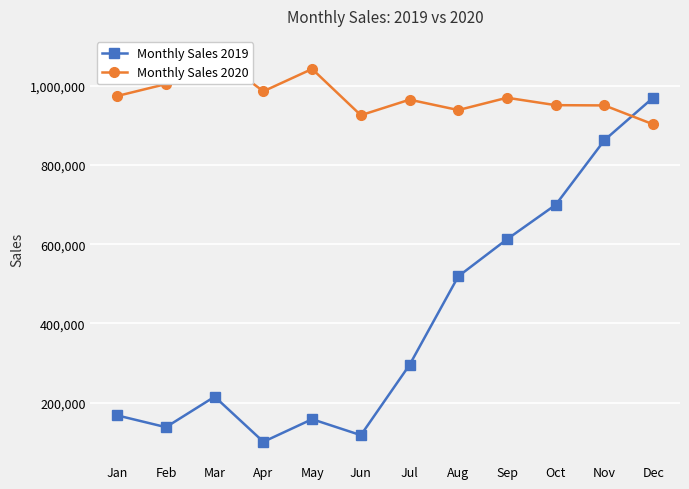

The value of Monthly Sales 2019 at Mar is 214896. True or false?

True